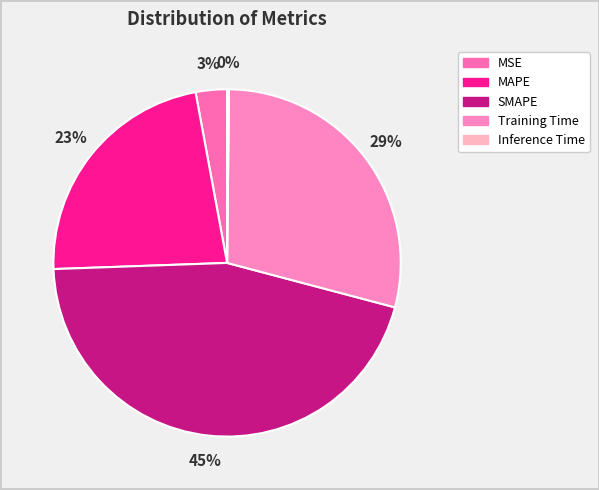

Is it true that SMAPE is 45% of the pie?

True